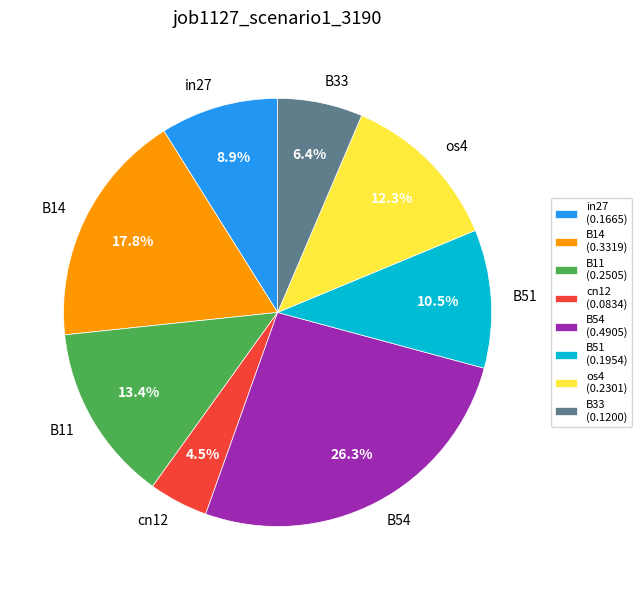

Combined, what portion of the pie is in27 and cn12?

13.4%